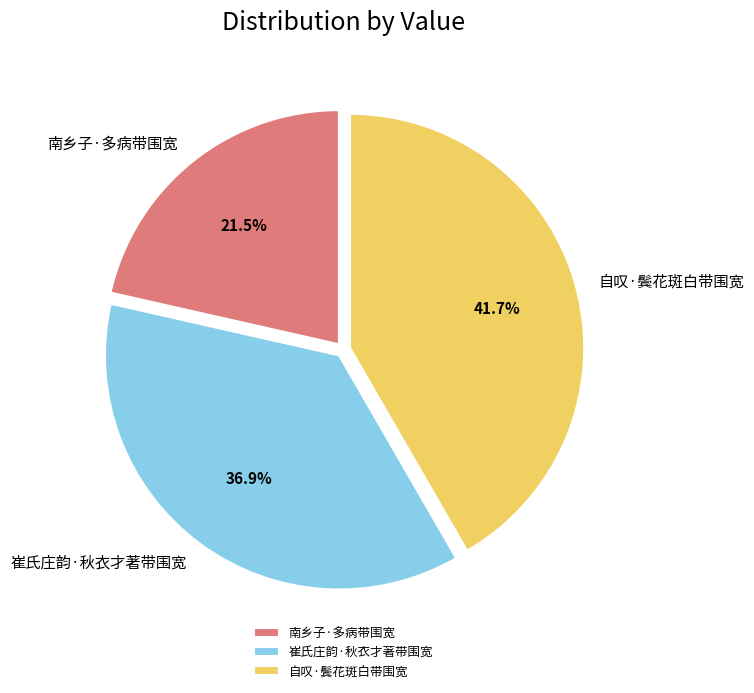

How many segments does this pie chart have?

3